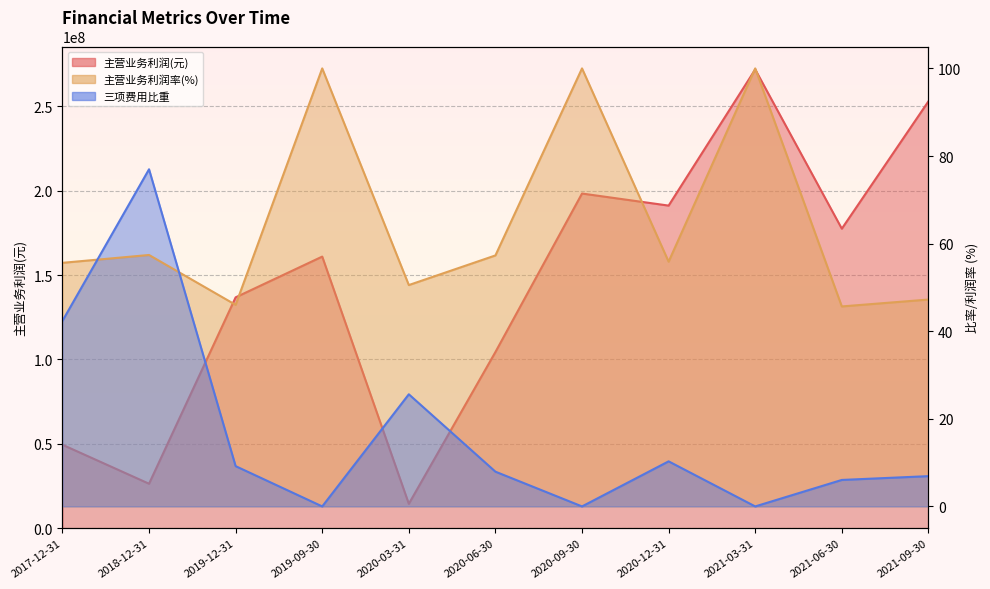

True or false: 主营业务利润(元) and 主营业务利润率(%) cross at least once.

False